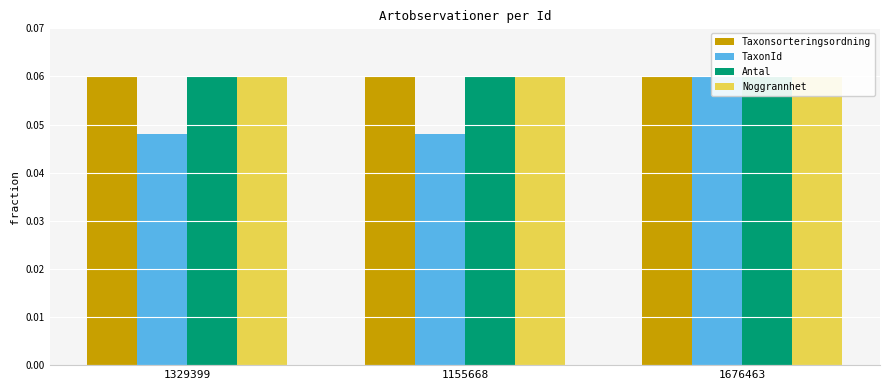

What are all the series names shown in the legend?

Taxonsorteringsordning, TaxonId, Antal, Noggrannhet